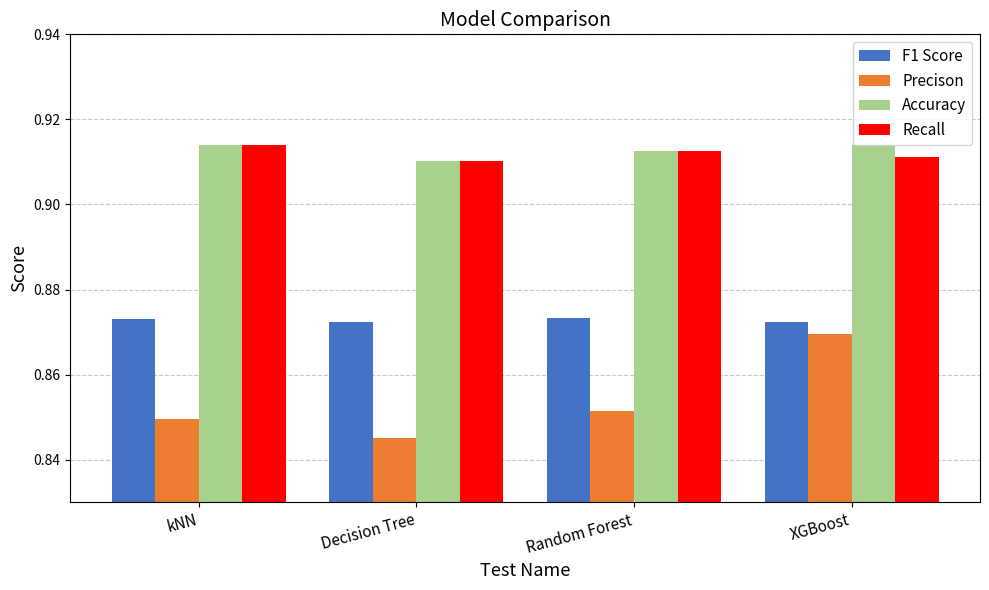

What are all the series names shown in the legend?

F1 Score, Precison, Accuracy, Recall